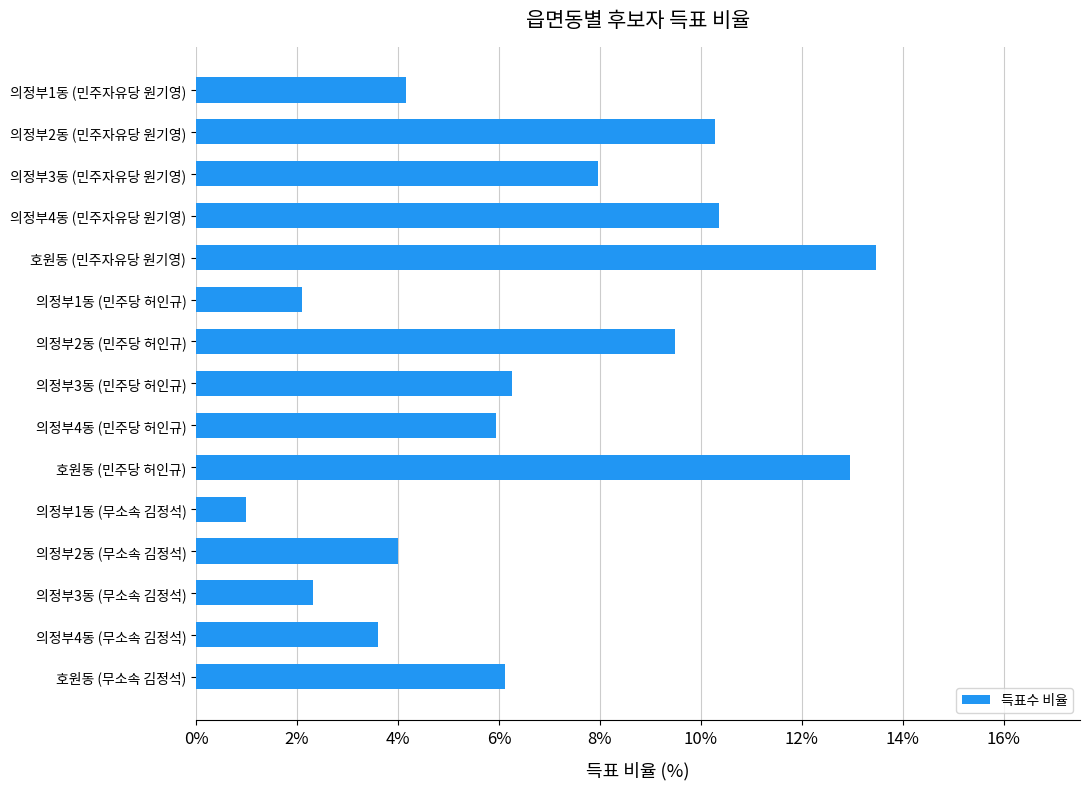

Is it true that the value at 호원동 (민주당 허인규) is 12.9?

True